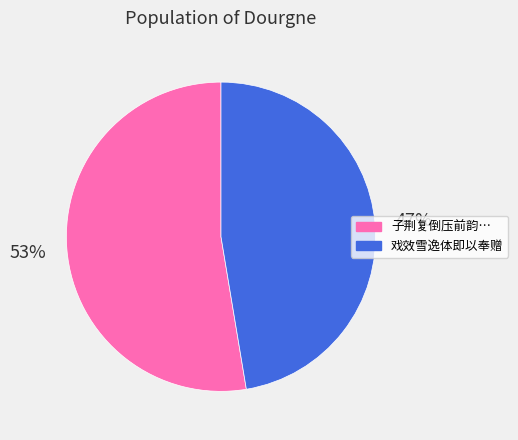

Does any single category account for the majority?

Yes